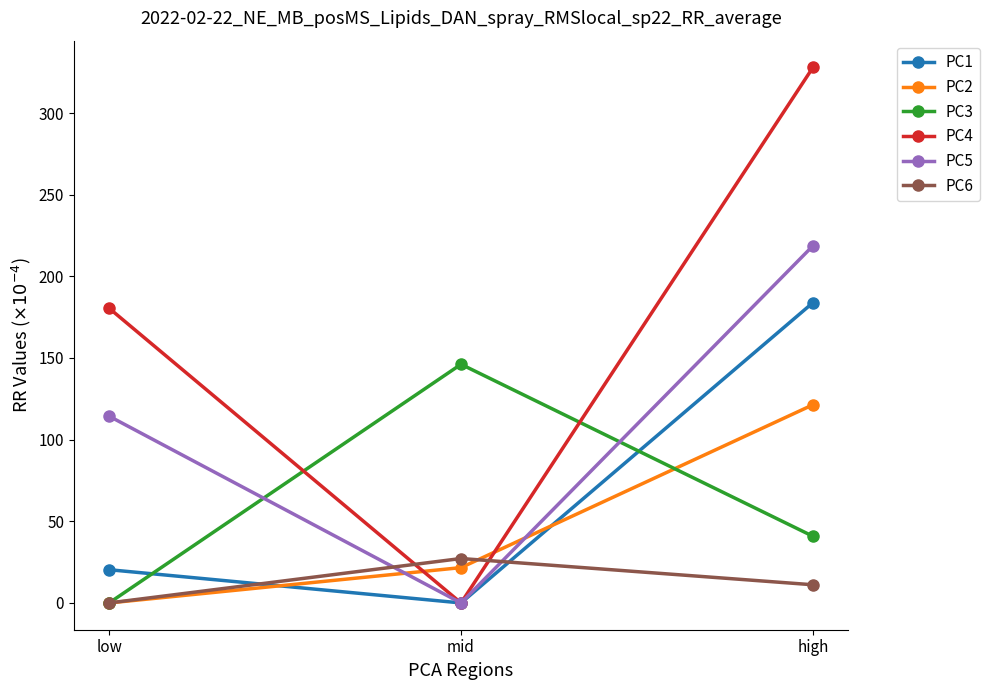

Which series changed the most between mid and high?

PC4